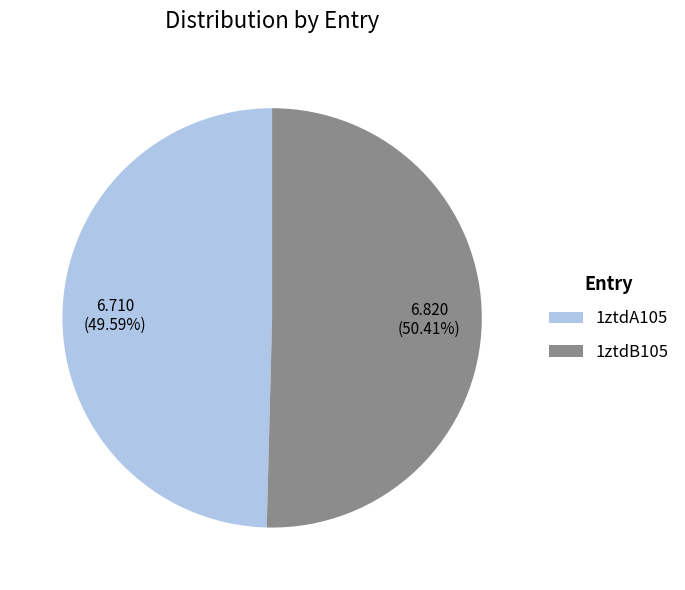

What is the ratio of the value at 1ztdA105 to the value at 1ztdB105?

1.0